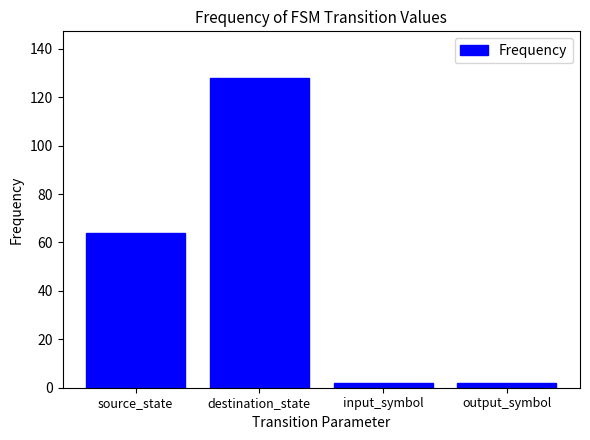

What is the label of the 2nd bar from the left?

destination_state